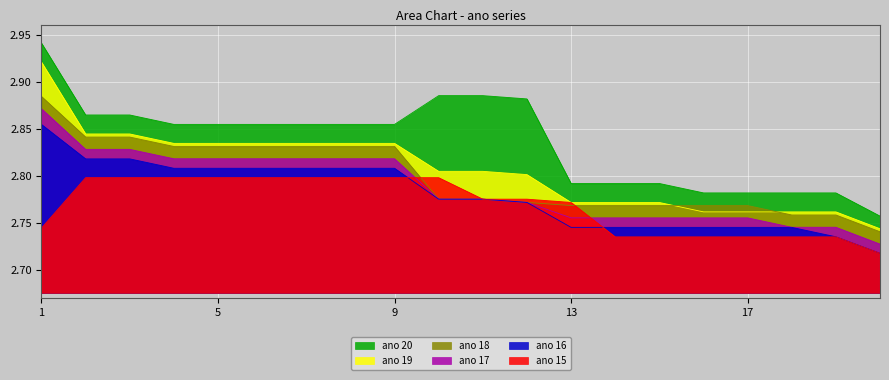

List the labels in order of ano 16 value, largest first.

1, 2, 3, 4, 5, 6, 7, 8, 9, 10, 11, 12, 13, 14, 15, 16, 17, 18, 19, 20